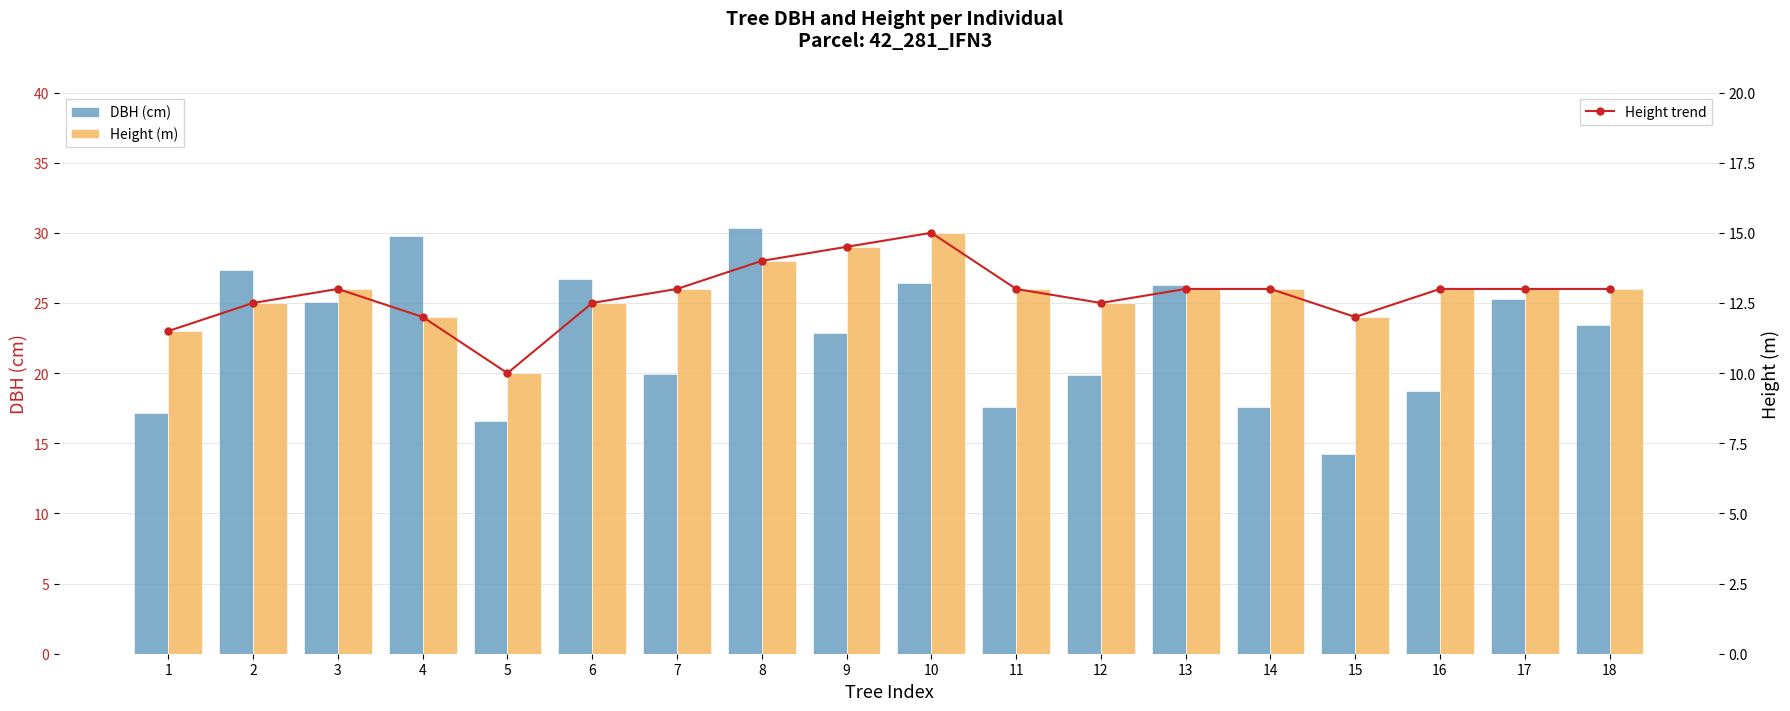

At which category does the chart reach its minimum across all series?

5